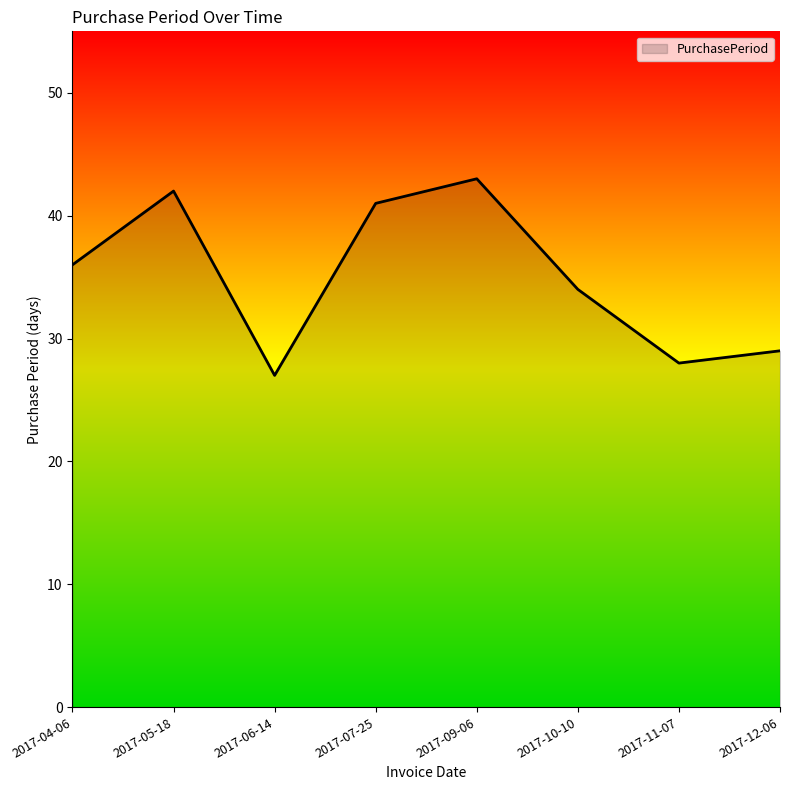

What position from the left is 2017-07-25?

4